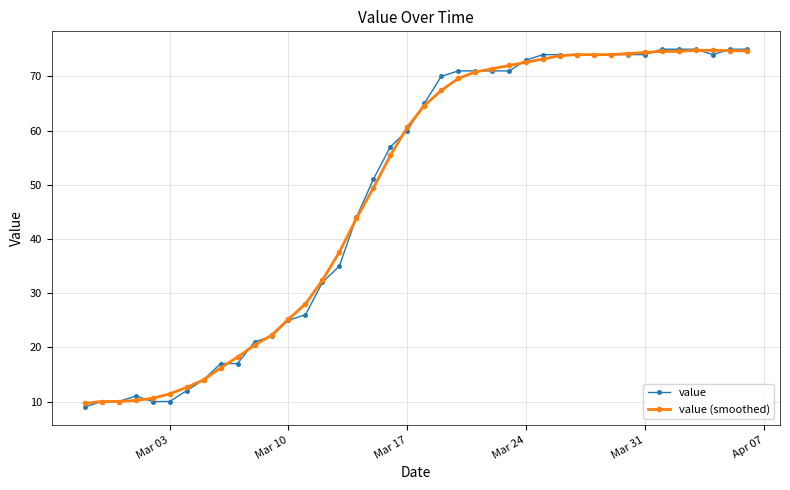

What is the value of the value (smoothed) point at the 29th from the left?

73.8